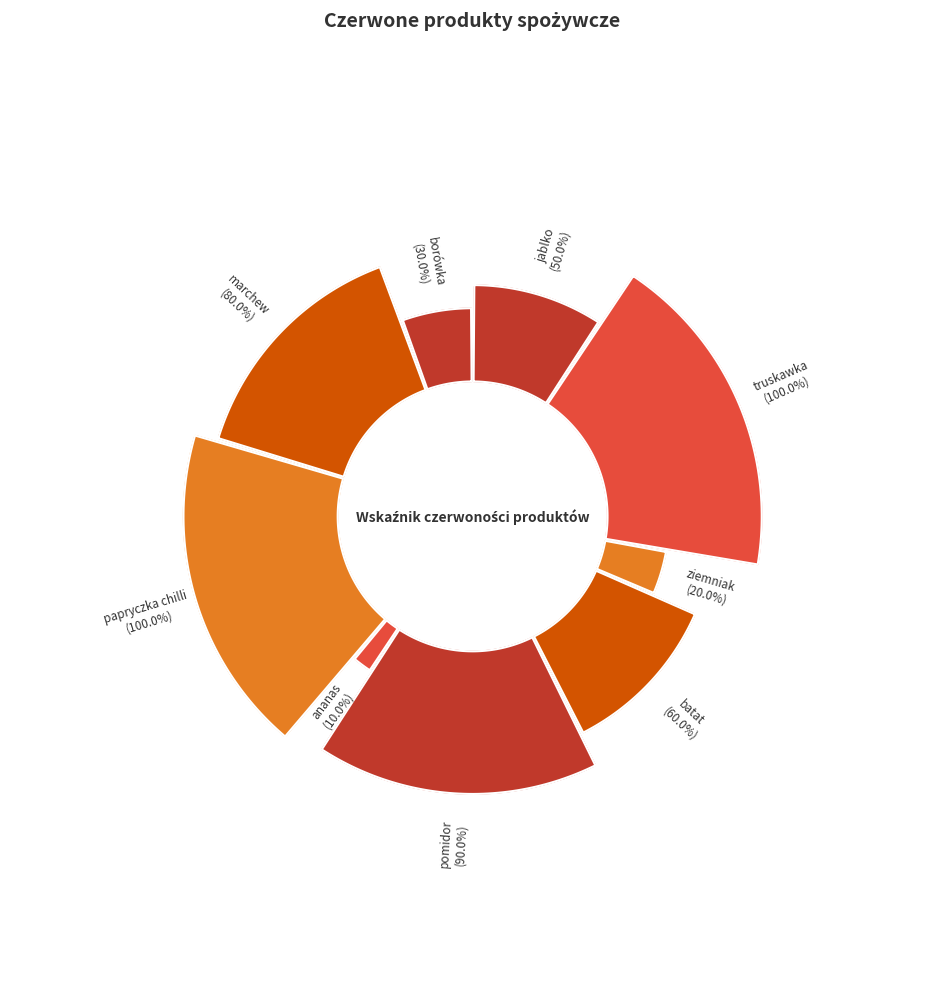

To the nearest percent, what percentage of the pie is ananas?

2%